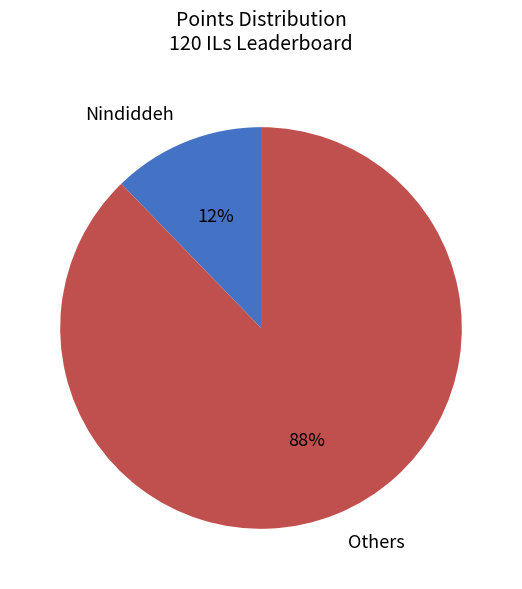

The Nindiddeh slice represents 3% of the pie. True or false?

False